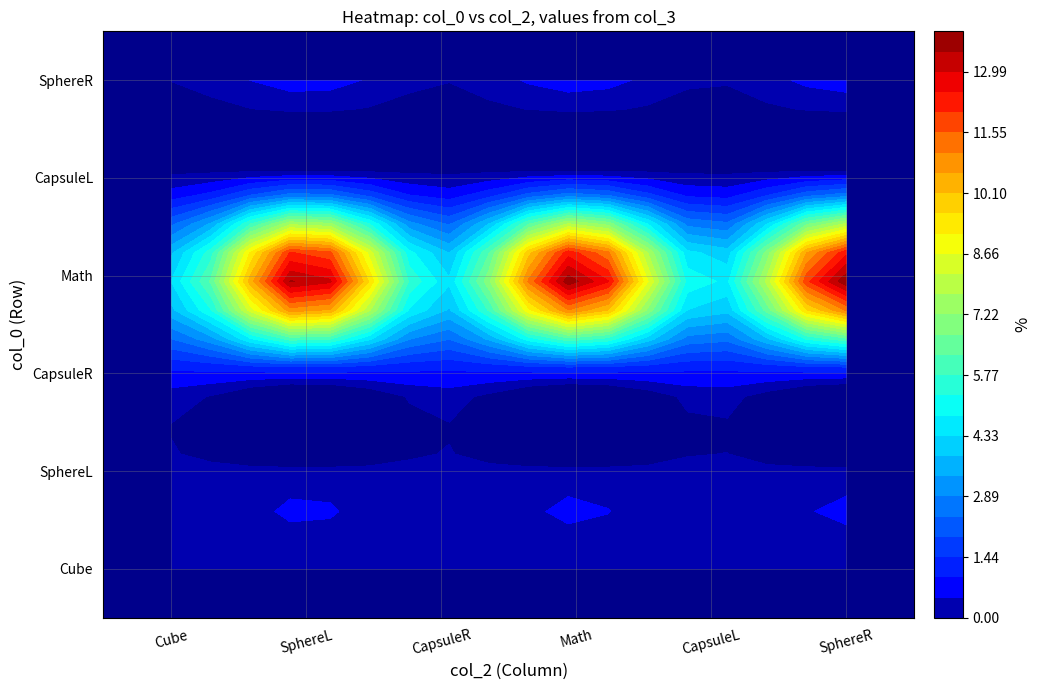

Which series changed the most between Cube and SphereL?

Math